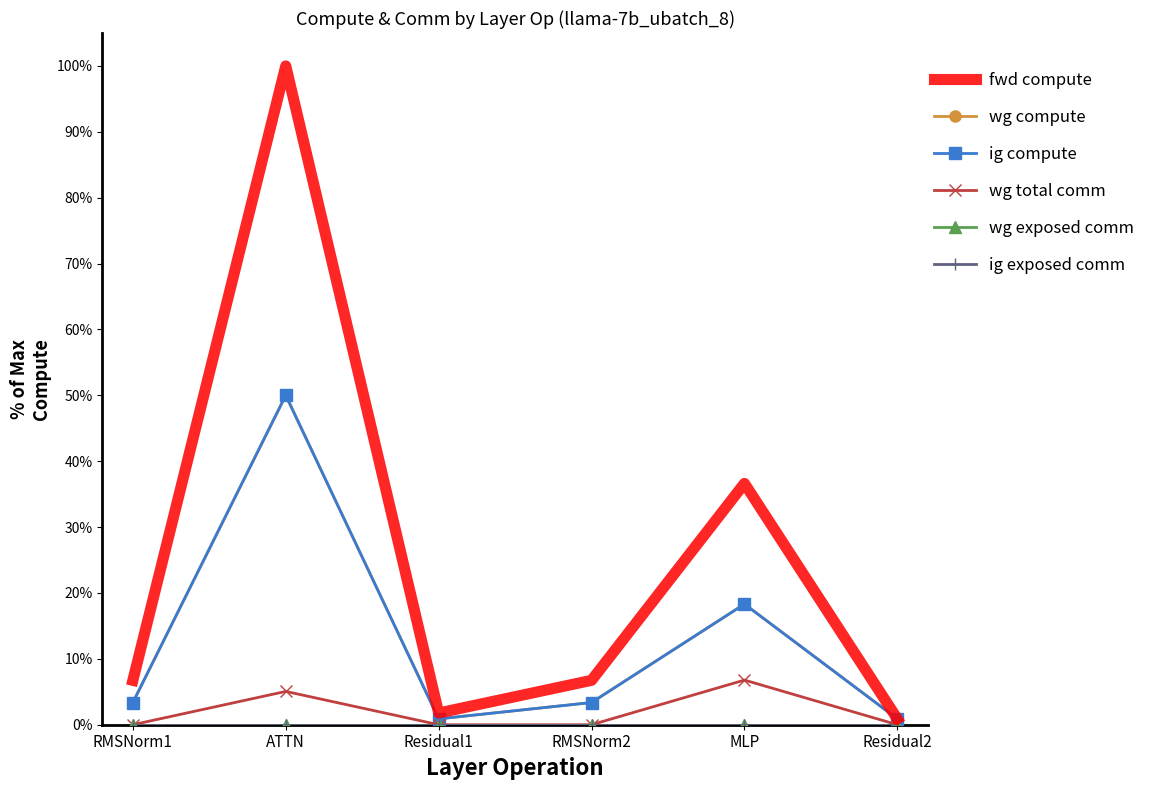

Which category has the highest value in the wg total comm series?

MLP